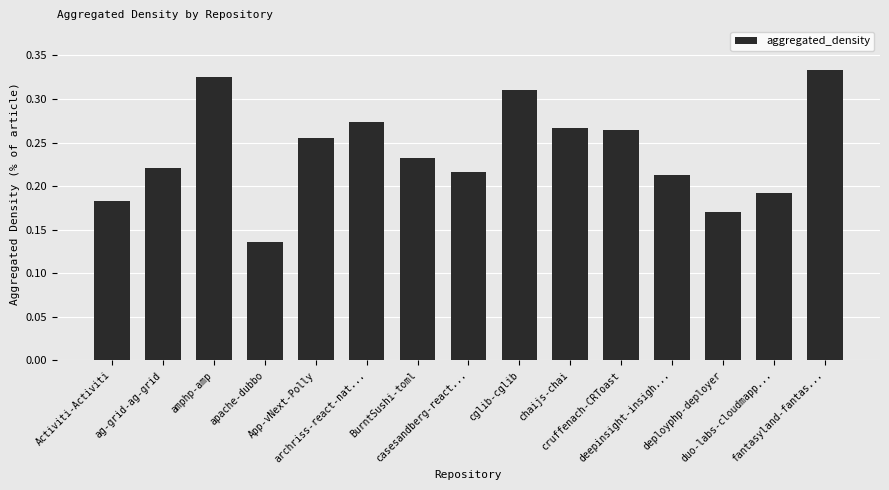

What is the sum of all values?

3.6